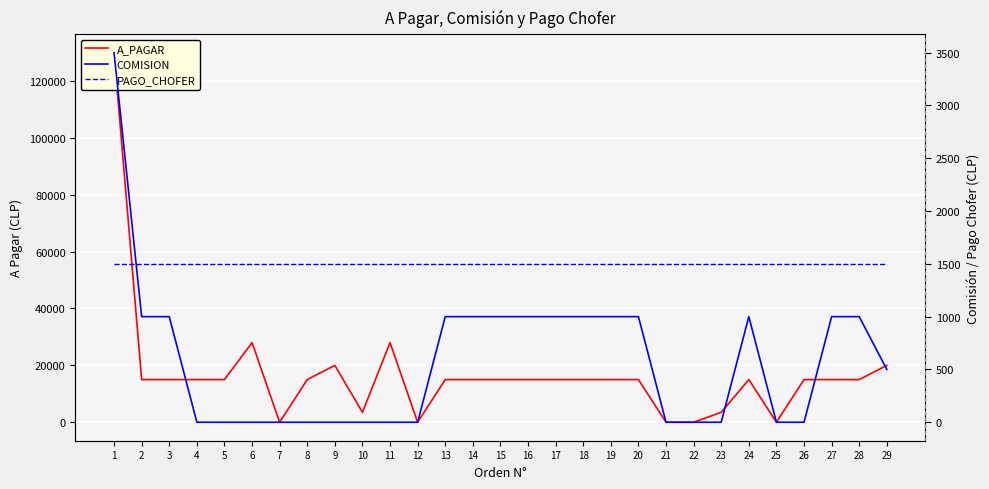

Which series has the widest spread of values?

A_PAGAR